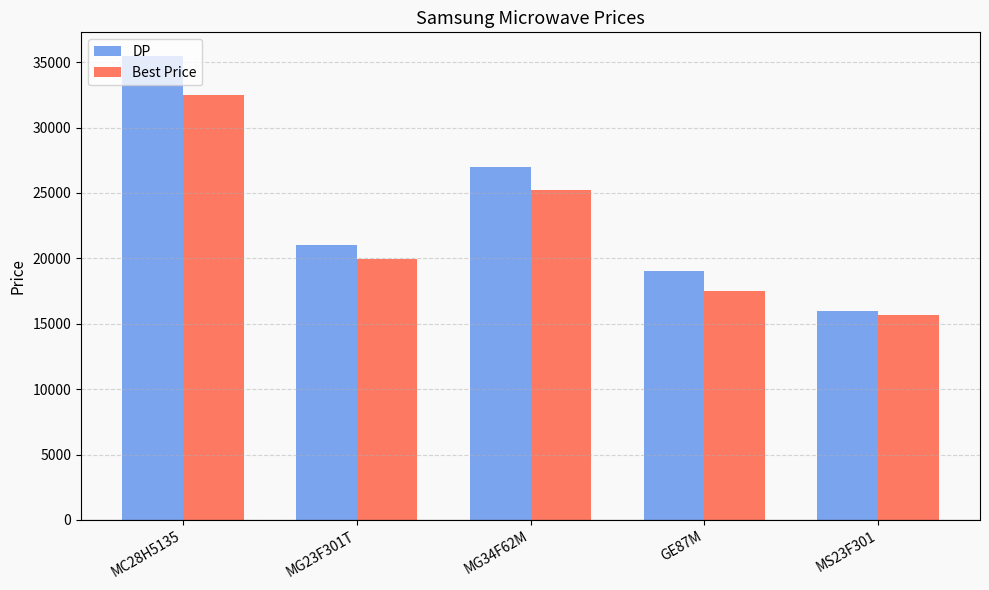

What is the sum of the DP values at MS23F301 and GE87M?

35000